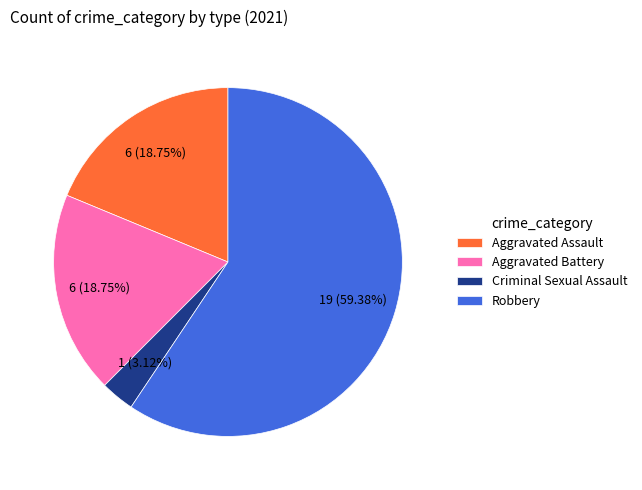

Does Criminal Sexual Assault represent more than half of the total?

No